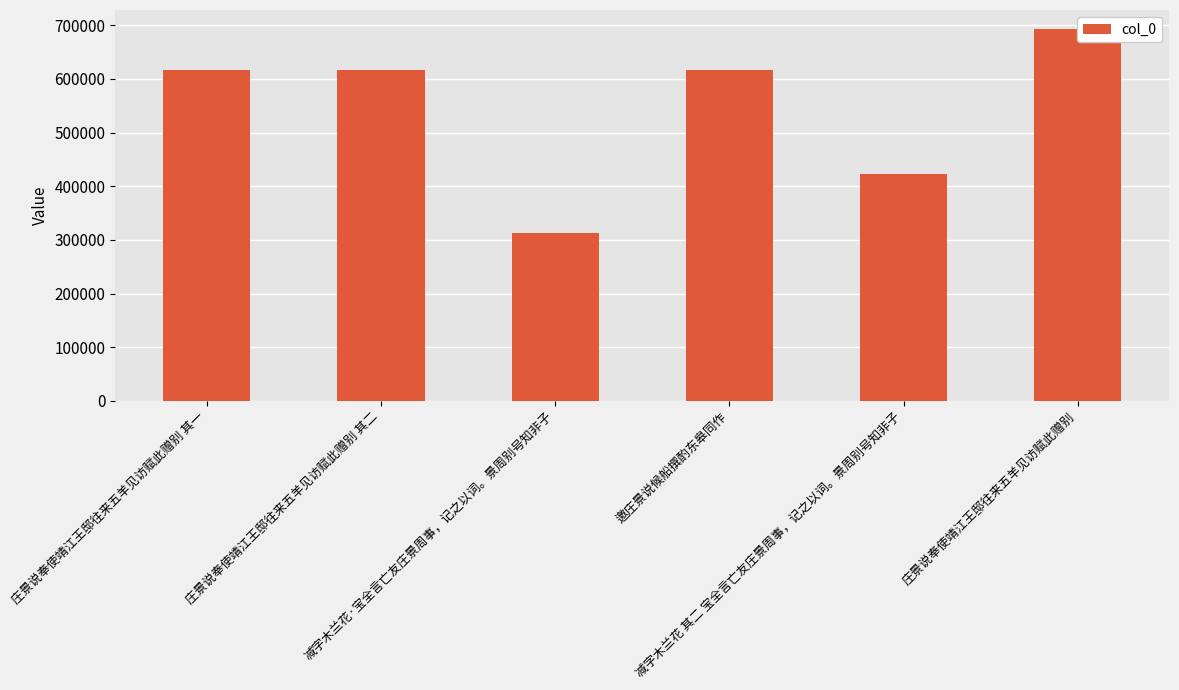

Does the chart contain any negative values?

No